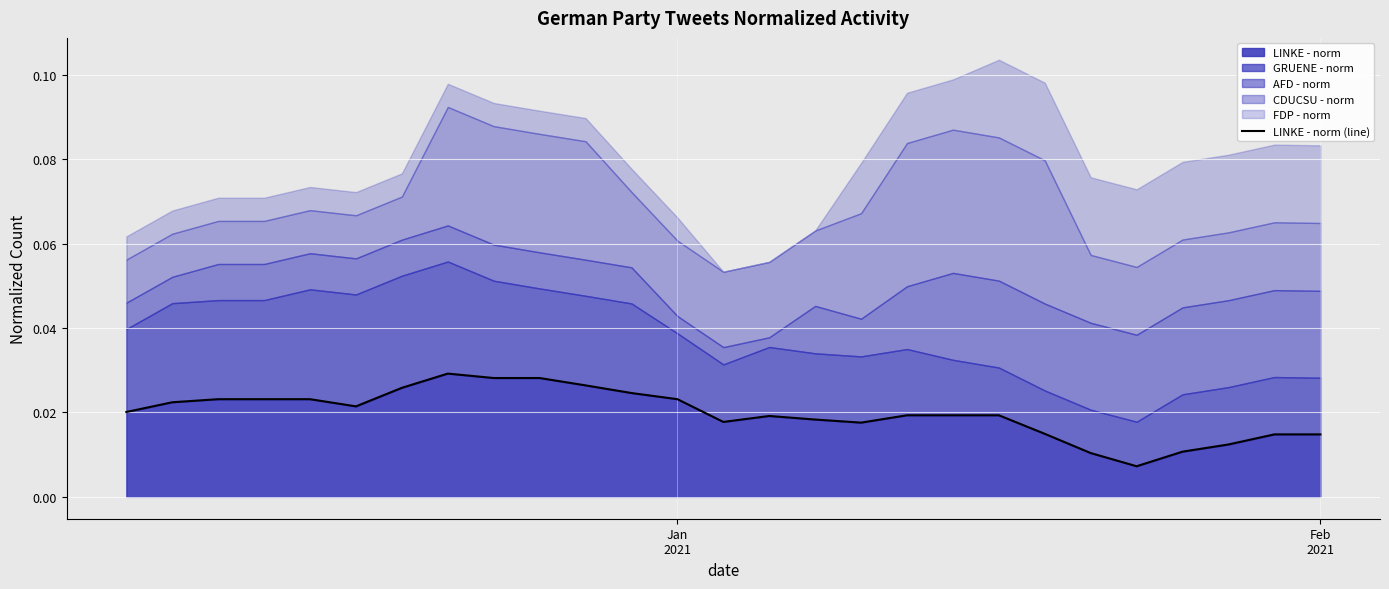

The chart shows a value of 0.0 at 20. True or false?

False